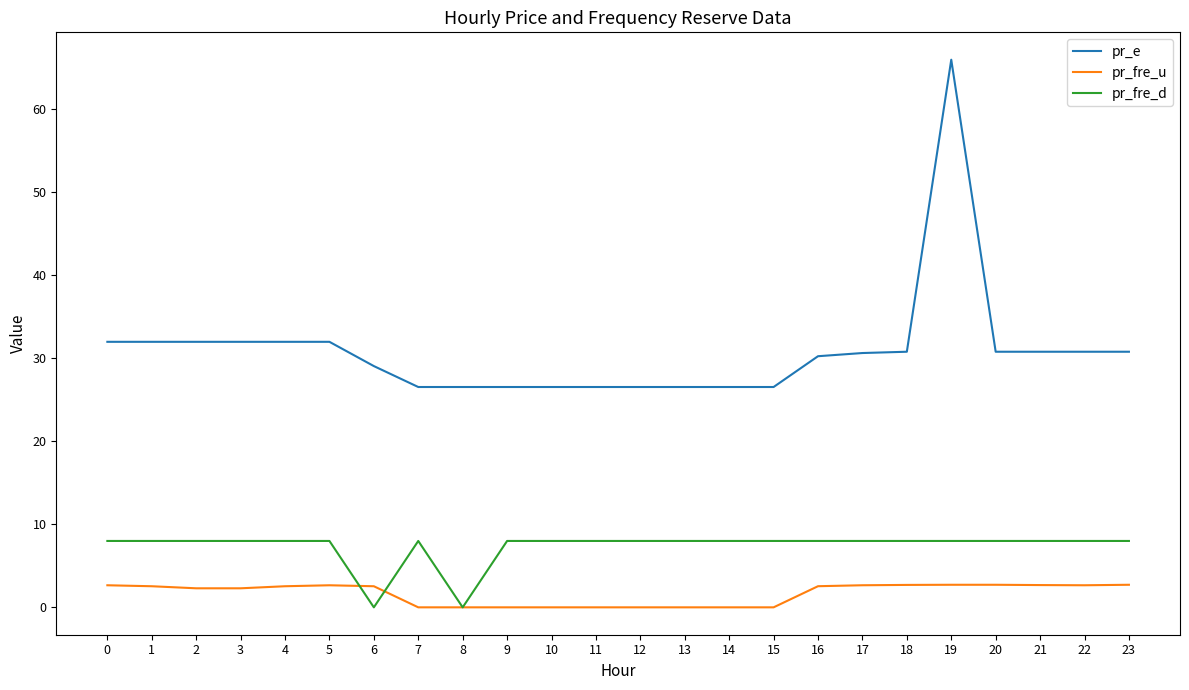

Which series has the largest range (max minus min)?

pr_e